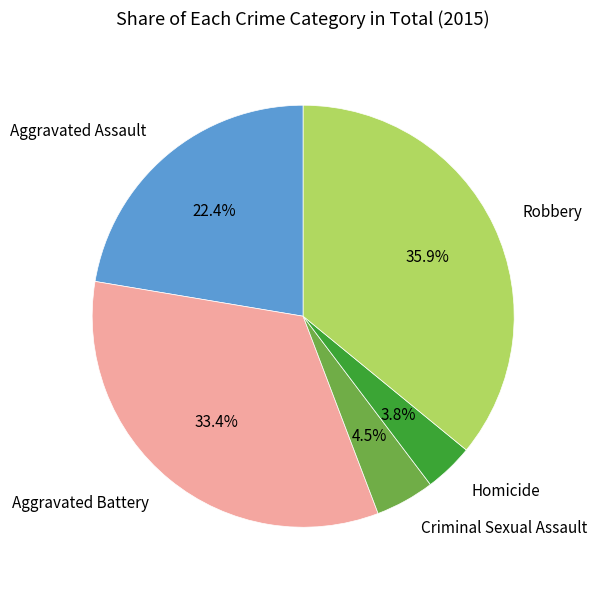

Is the sum of Aggravated Battery and Robbery greater than half?

Yes